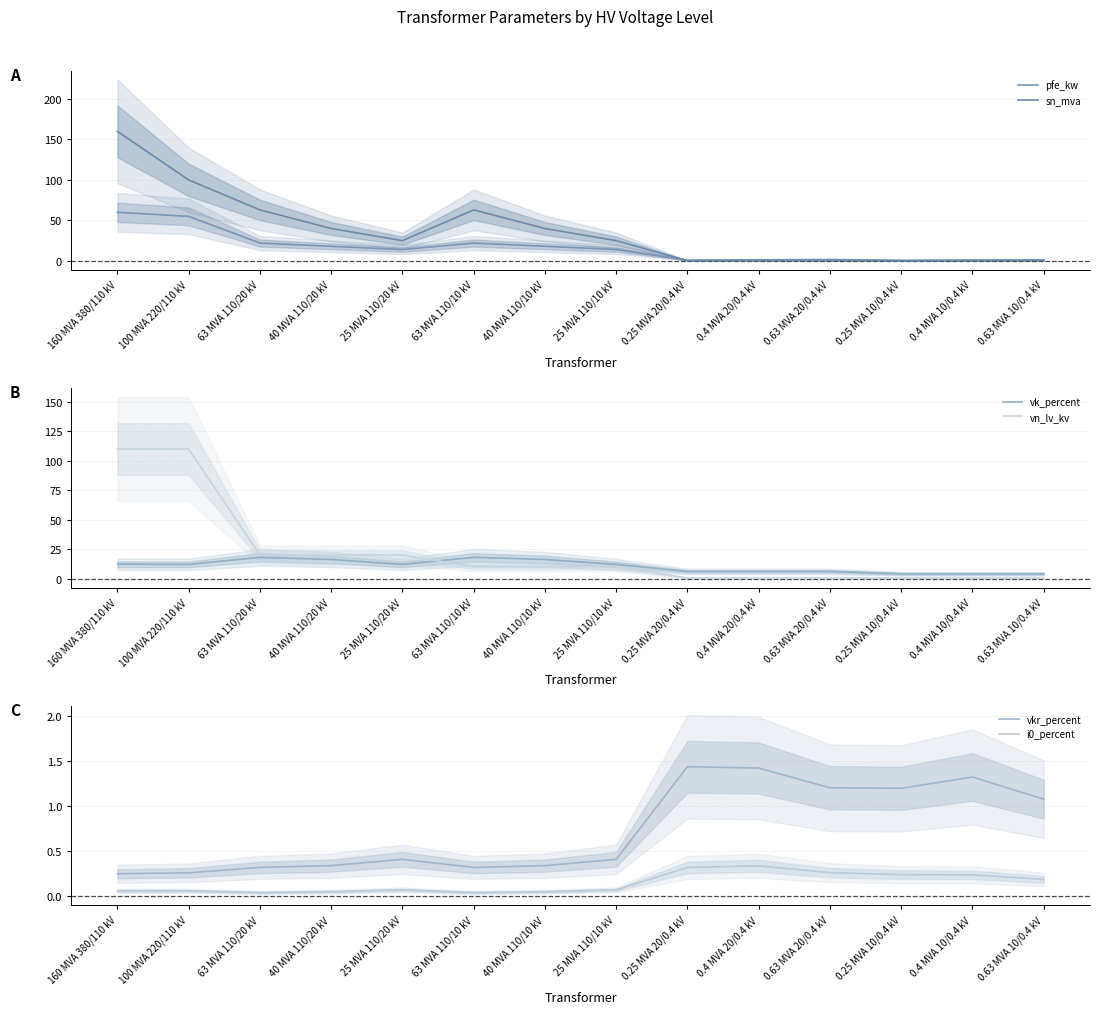

Which series changed the most between 25 MVA 110/10 kV and 0.4 MVA 10/0.4 kV?

sn_mva